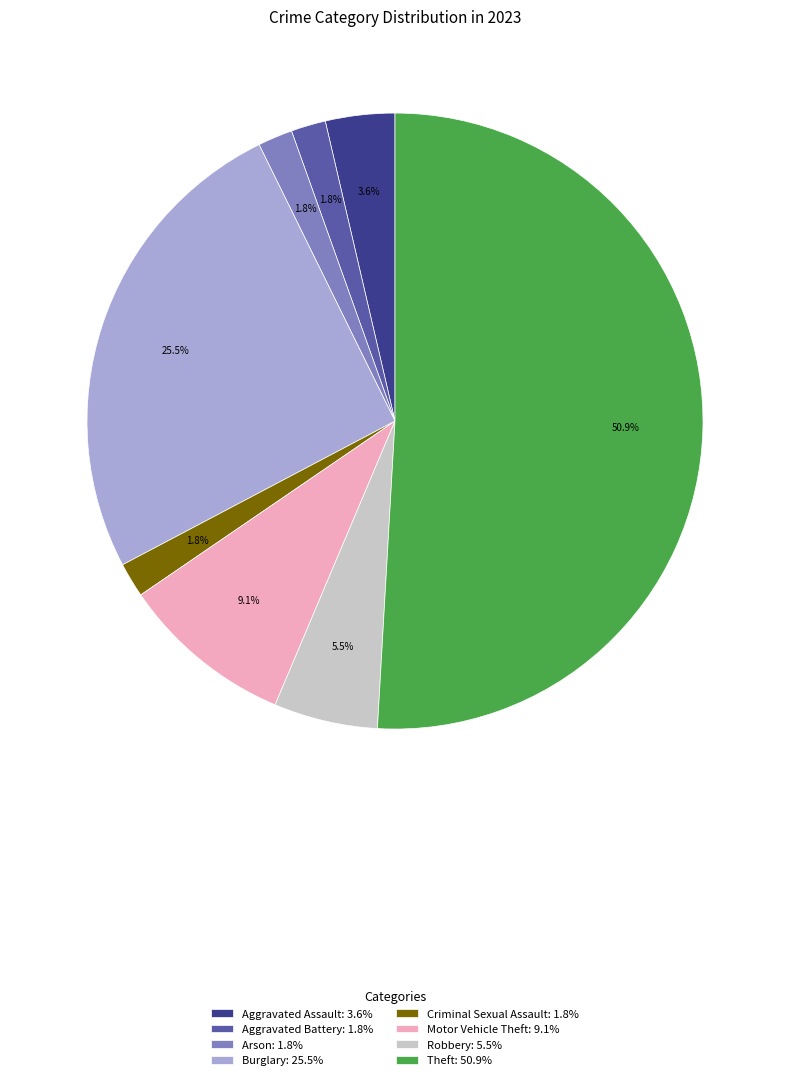

Is Theft the majority of the pie?

Yes